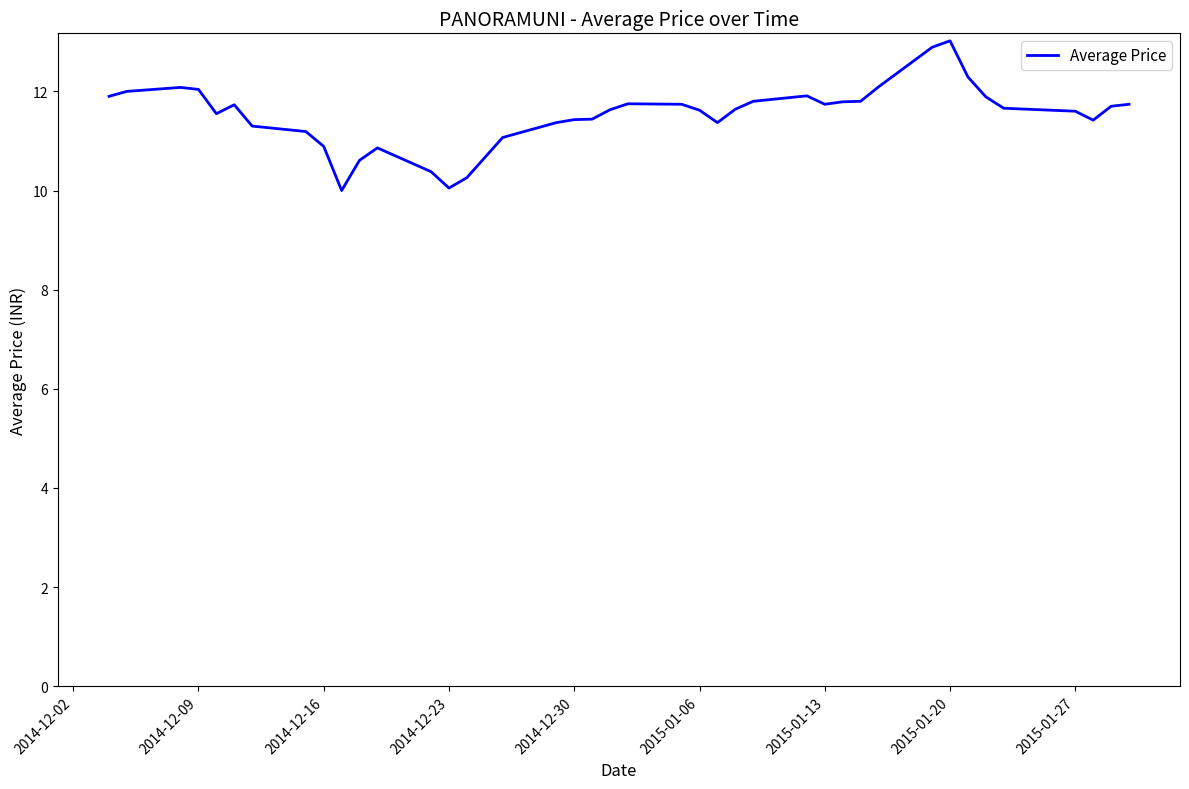

What is the minimum value shown in the chart?

10.0